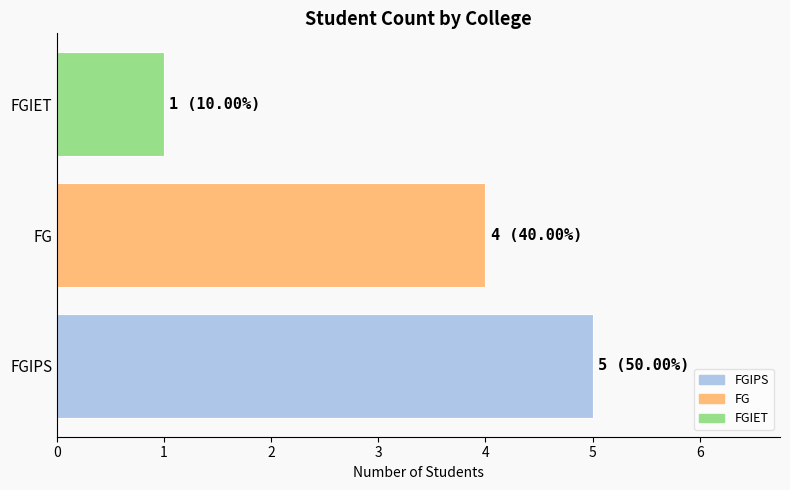

Approximately how many times larger is the value at FGIPS compared to FGIET?

5.0